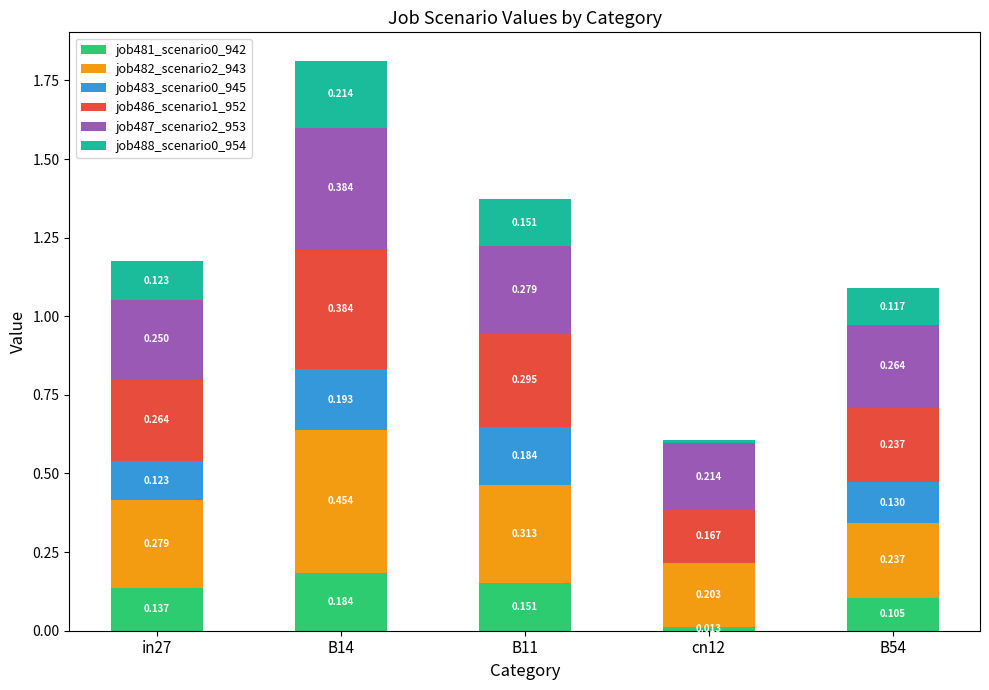

What is the label of the 5th bar from the right?

in27